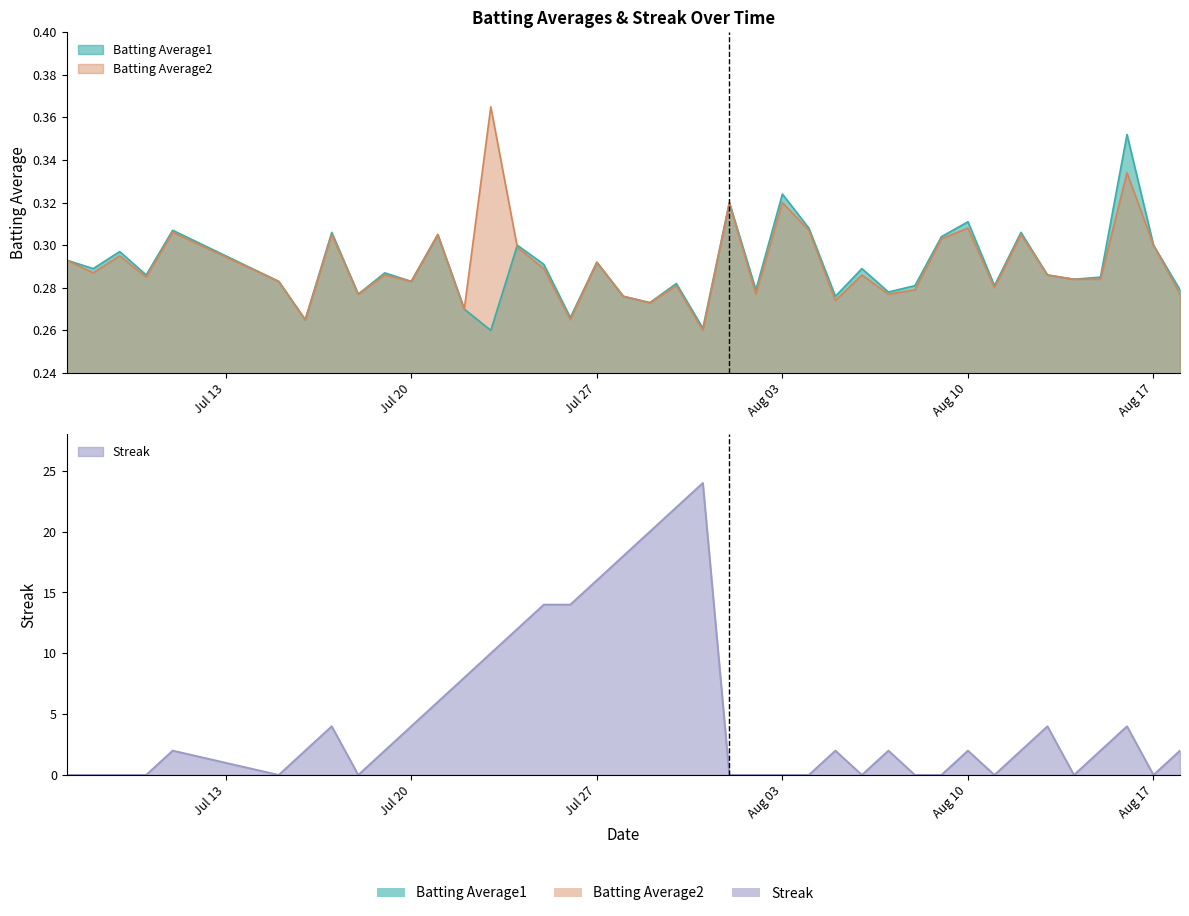

At how many categories does at least one series exceed 22?

1